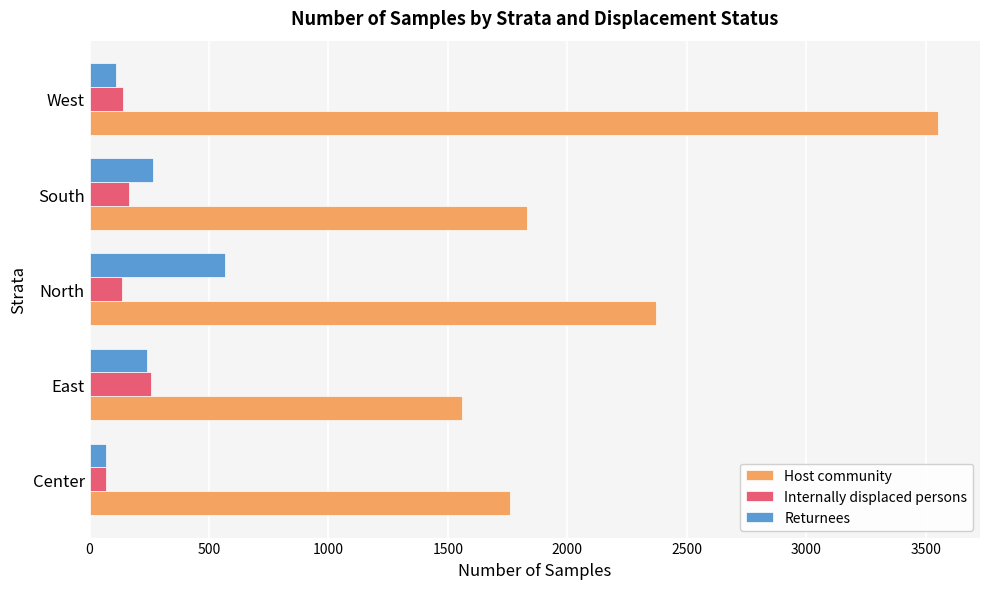

What value does the Returnees series have at South?

265